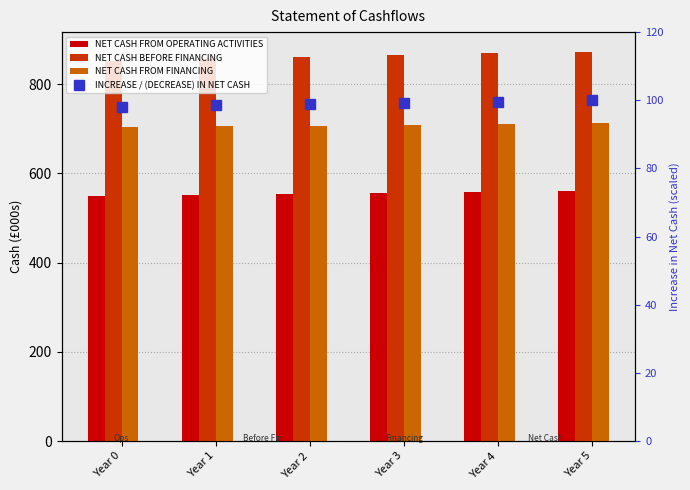

Reading left to right, list all the values displayed in this chart.

NET CASH FROM OPERATING ACTIVITIES: Year 0=550.5	Year 1=552.5	Year 2=554.5	Year 3=556.5	Year 4=558.5	Year 5=560.5
NET CASH BEFORE FINANCING: Year 0=852.3	Year 1=857.4	Year 2=861.4	Year 3=865.4	Year 4=869.5	Year 5=873.4
NET CASH FROM FINANCING: Year 0=703.5	Year 1=705.5	Year 2=707.5	Year 3=709.5	Year 4=711.5	Year 5=713.5
INCREASE / (DECREASE) IN NET CASH: Year 0=98.0	Year 1=98.5	Year 2=98.9	Year 3=99.2	Year 4=99.6	Year 5=100.0